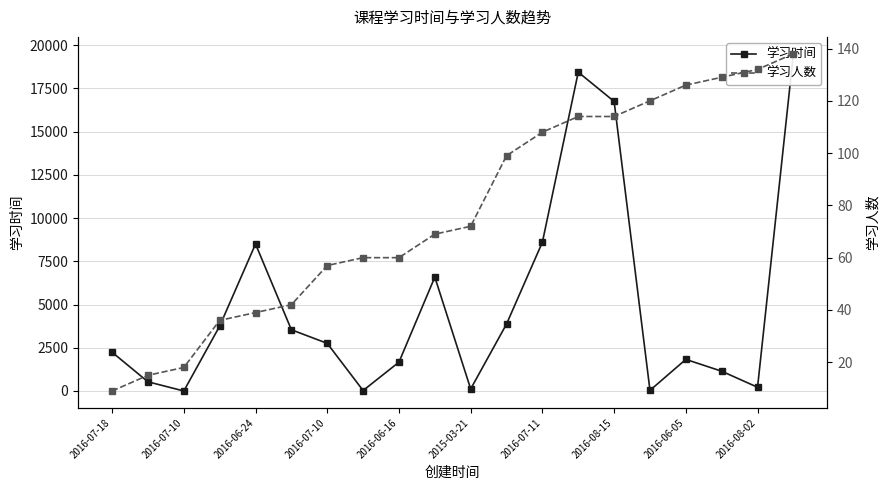

Reading left to right, extract all data points from this chart.

学习时间: 2241	531	0	3753	8499	3540	2754	27	1668	6585	117	3873	8604	18435	16743	36	1827	1143	216	19500
学习人数: 9	15	18	36	39	42	57	60	60	69	72	99	108	114	114	120	126	129	132	138